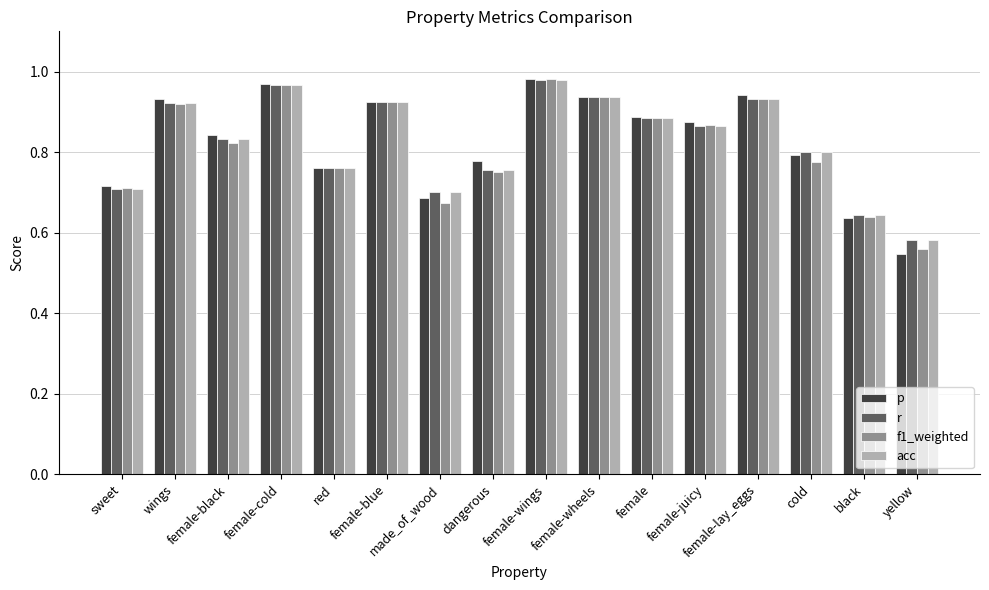

At which label is r closest to 0?

yellow